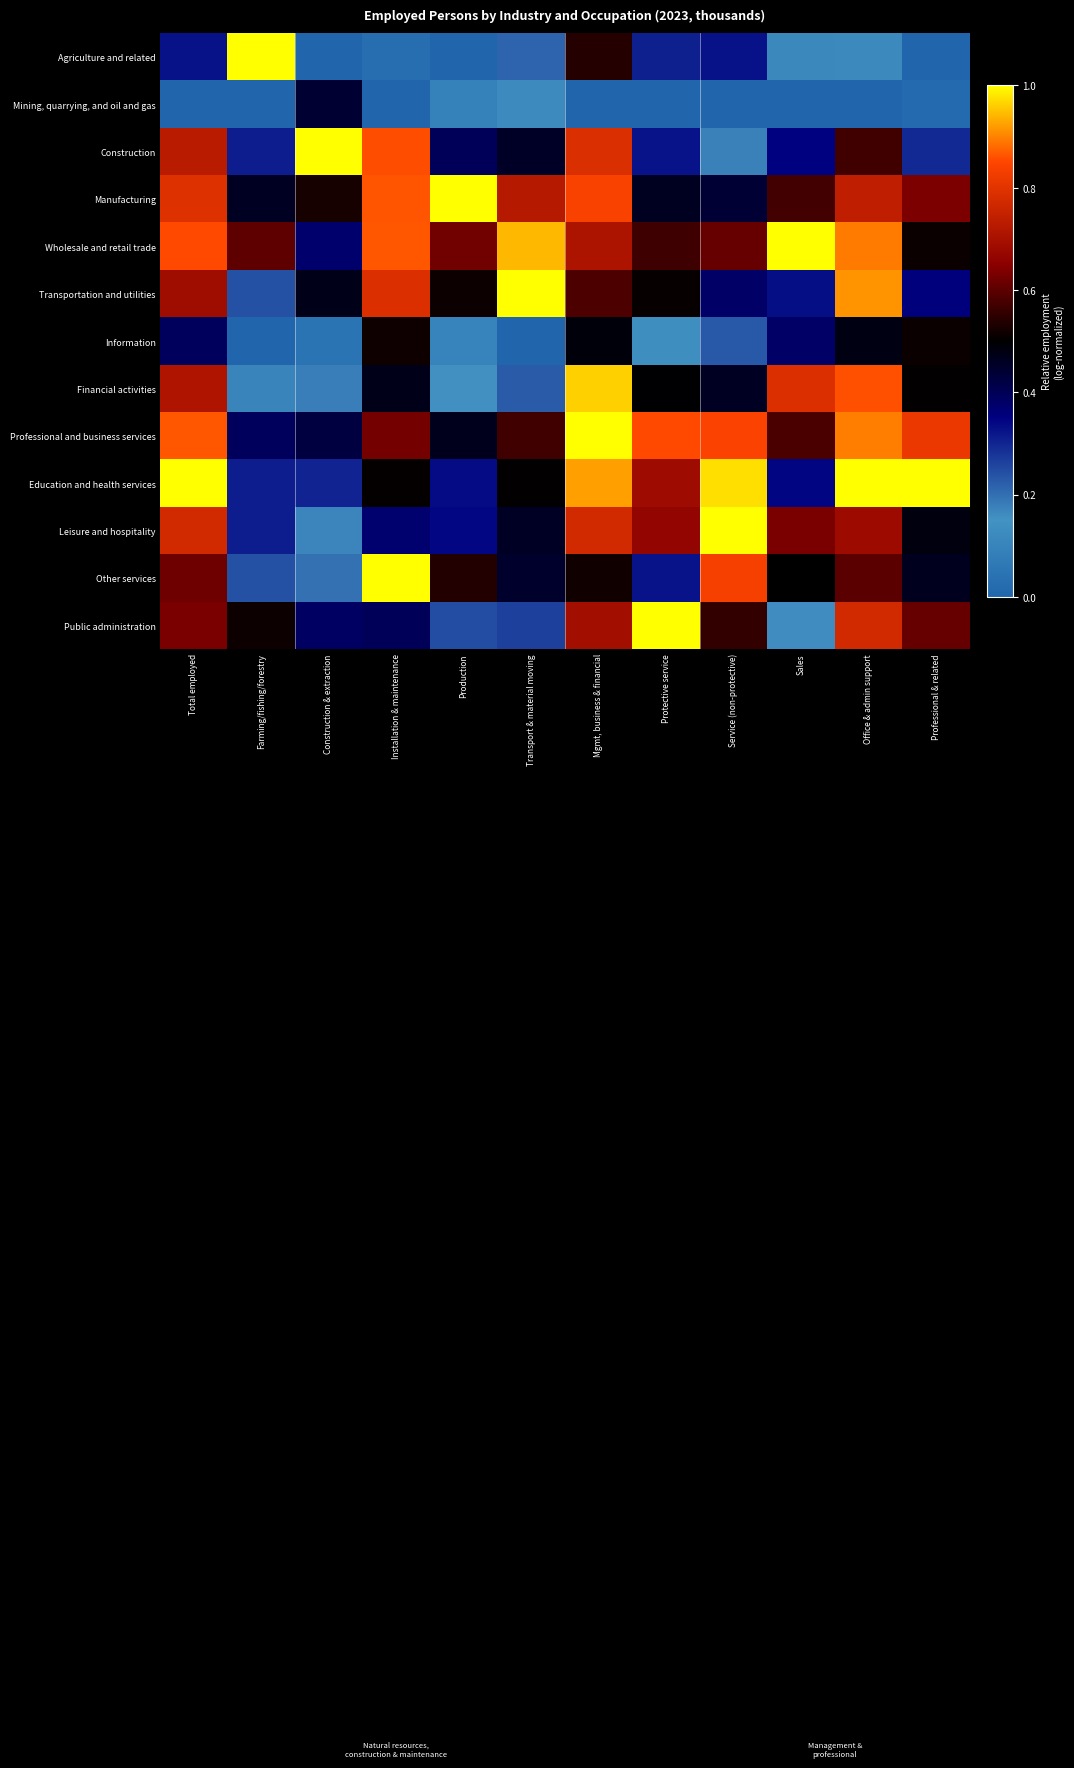

At which category is the sum across all series the highest?

Mgmt, business & financial